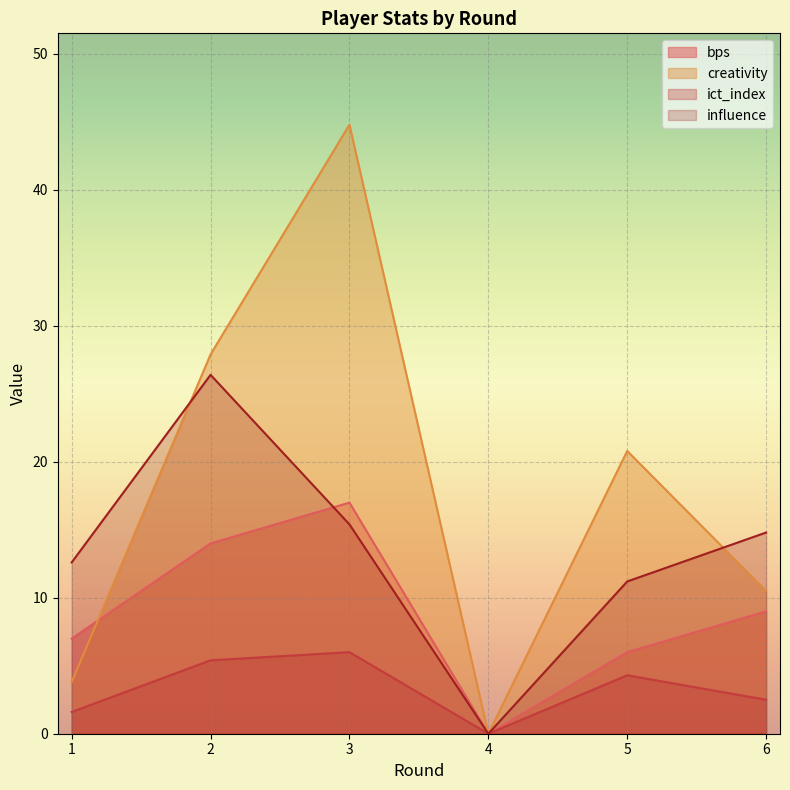

Between 2 and 6, which series saw the biggest shift?

creativity